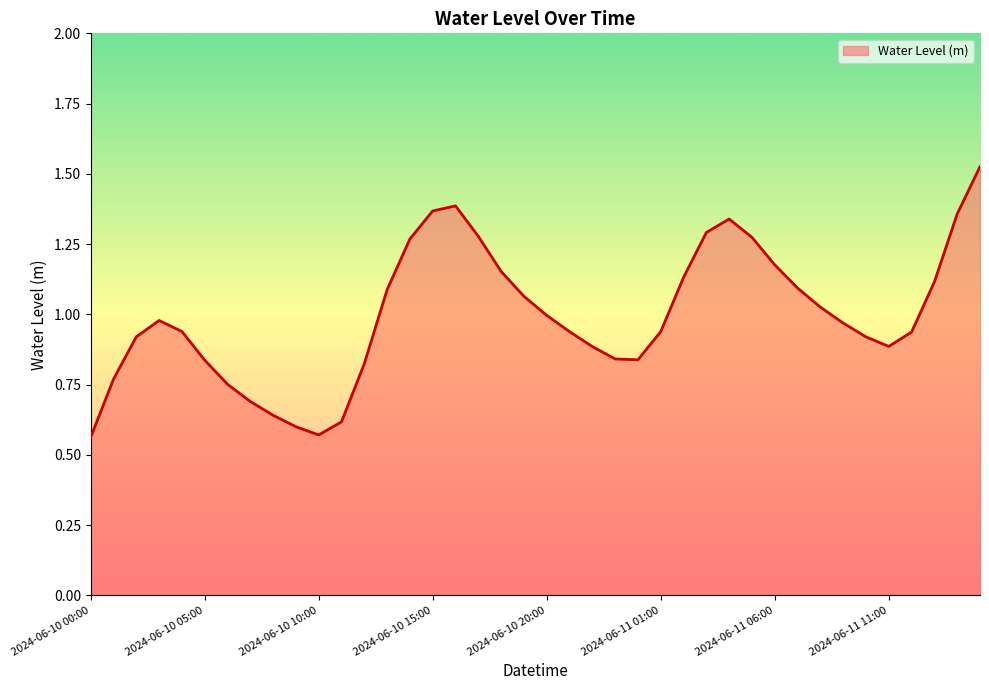

List the labels in order of value, largest first.

2024-06-11 15:00, 2024-06-10 16:00, 2024-06-10 15:00, 2024-06-11 14:00, 2024-06-11 04:00, 2024-06-11 03:00, 2024-06-10 17:00, 2024-06-11 05:00, 2024-06-10 14:00, 2024-06-11 06:00, 2024-06-10 18:00, 2024-06-11 02:00, 2024-06-11 13:00, 2024-06-11 07:00, 2024-06-10 13:00, 2024-06-10 19:00, 2024-06-11 08:00, 2024-06-10 20:00, 2024-06-10 03:00, 2024-06-11 09:00, 2024-06-10 04:00, 2024-06-11 01:00, 2024-06-10 21:00, 2024-06-11 12:00, 2024-06-10 02:00, 2024-06-11 10:00, 2024-06-11 11:00, 2024-06-10 22:00, 2024-06-10 23:00, 2024-06-11 00:00, 2024-06-10 05:00, 2024-06-10 12:00, 2024-06-10 01:00, 2024-06-10 06:00, 2024-06-10 07:00, 2024-06-10 08:00, 2024-06-10 11:00, 2024-06-10 09:00, 2024-06-10 10:00, 2024-06-10 00:00